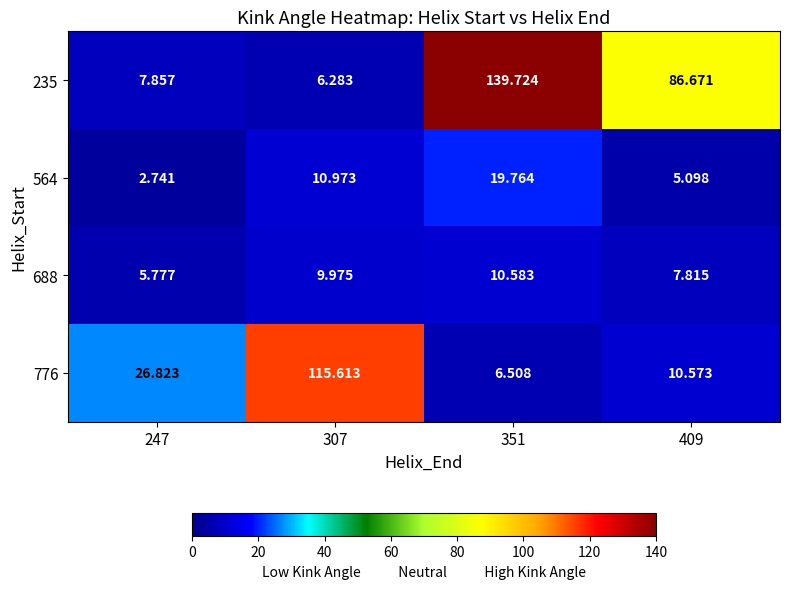

What is the total value across all series at 307?

142.8